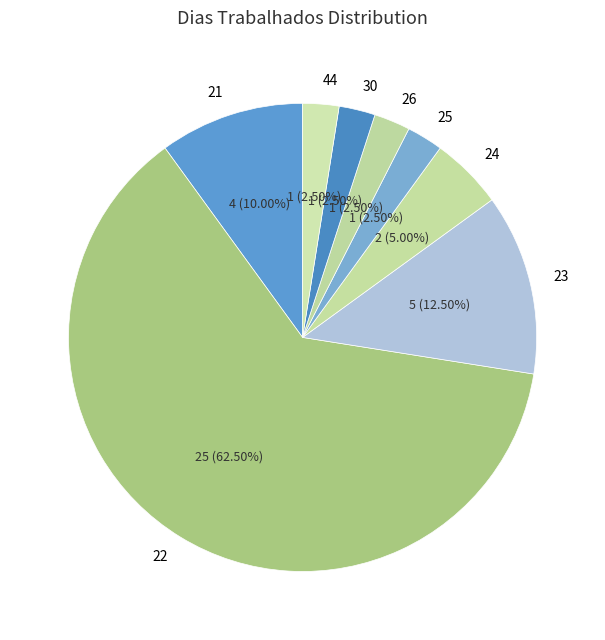

Is there any slice that represents more than half of the pie?

Yes